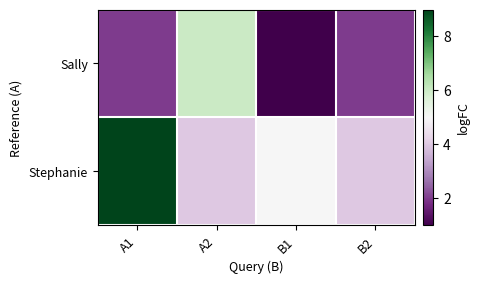

Reading right to left, list all the values displayed in this chart.

Sally: B2=2	B1=1	A2=6	A1=2
Stephanie: B2=4	B1=5	A2=4	A1=9